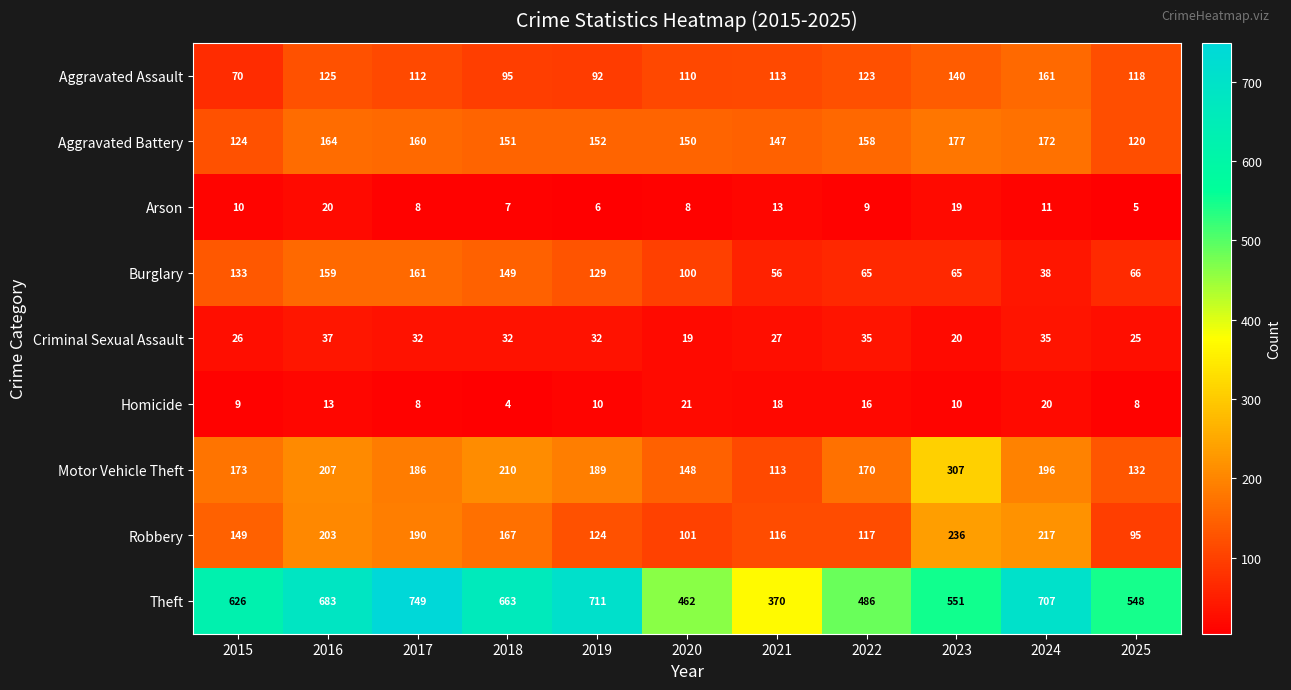

Is it true that Burglary equals 83 at 2019?

False